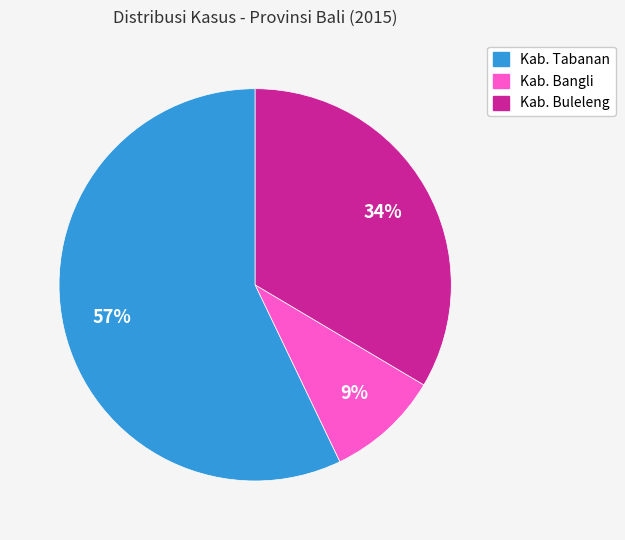

True or false: Kab. Tabanan accounts for 57% of the total.

True